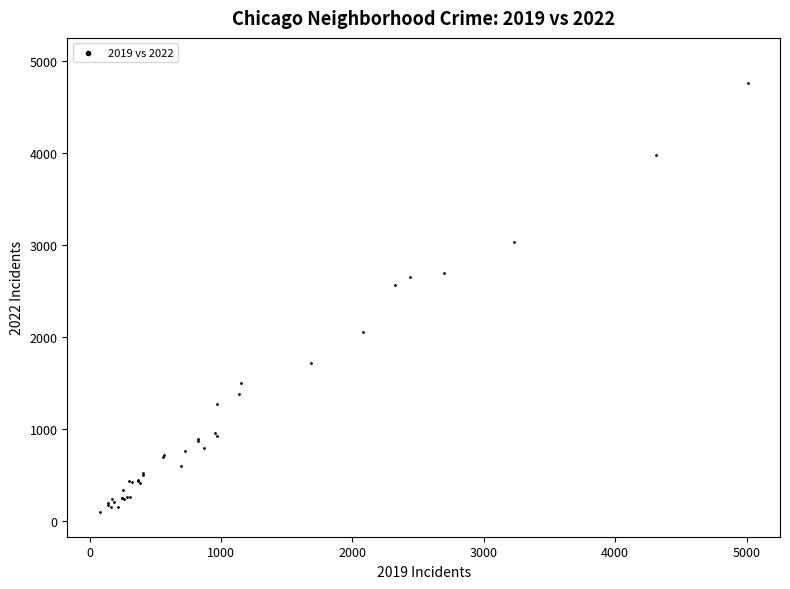

What Y value in the scatter plot is closest to 2431?

2566